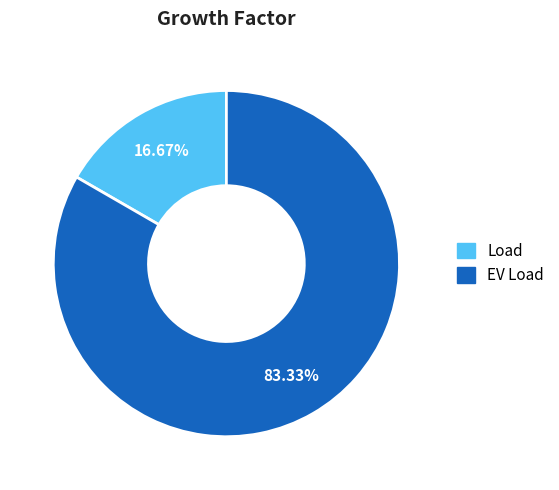

Which slice is the smallest?

Load